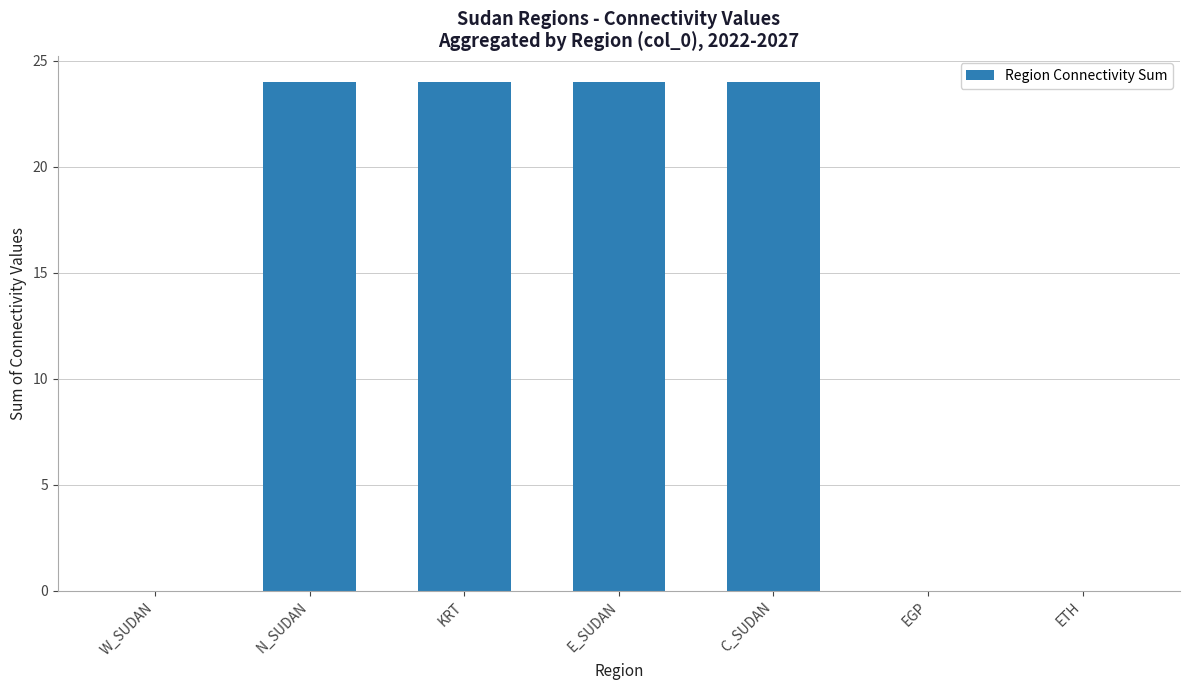

Is it true that the value at W_SUDAN is 11?

False